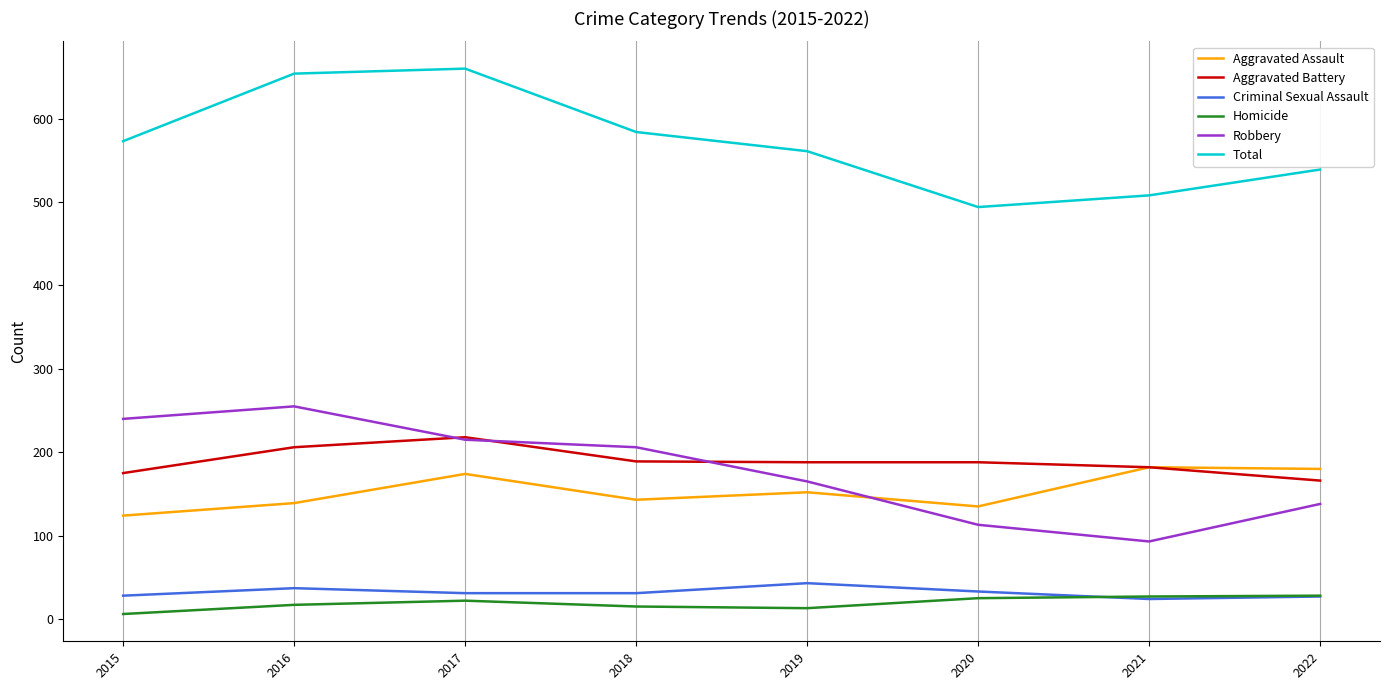

Which series has the largest total across all categories?

Total